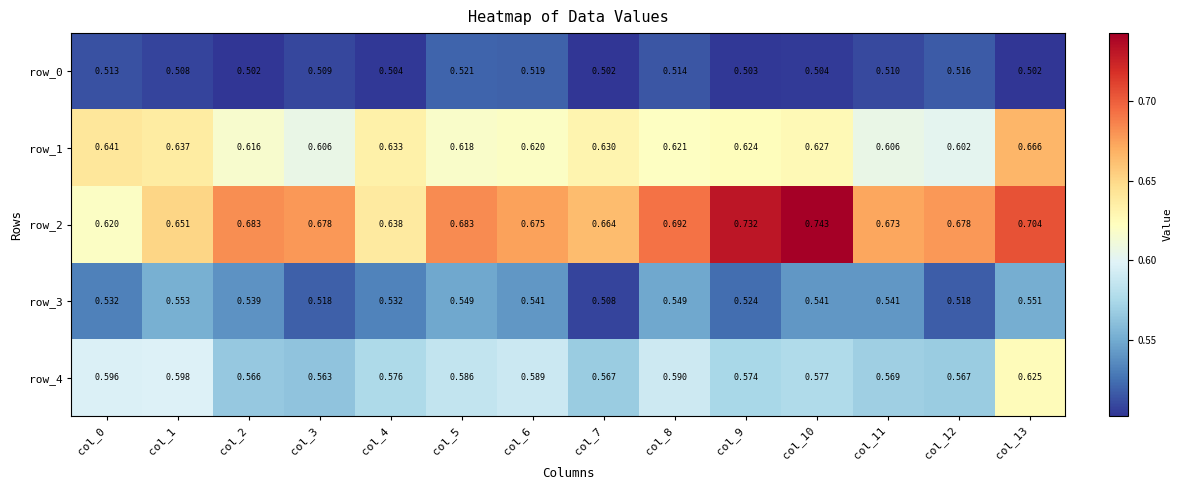

What is the difference between the highest and lowest values at col_12?

0.2